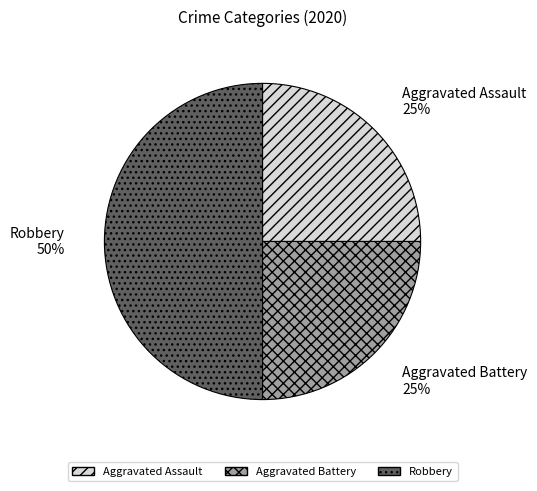

Which category has the biggest portion of the pie?

Robbery